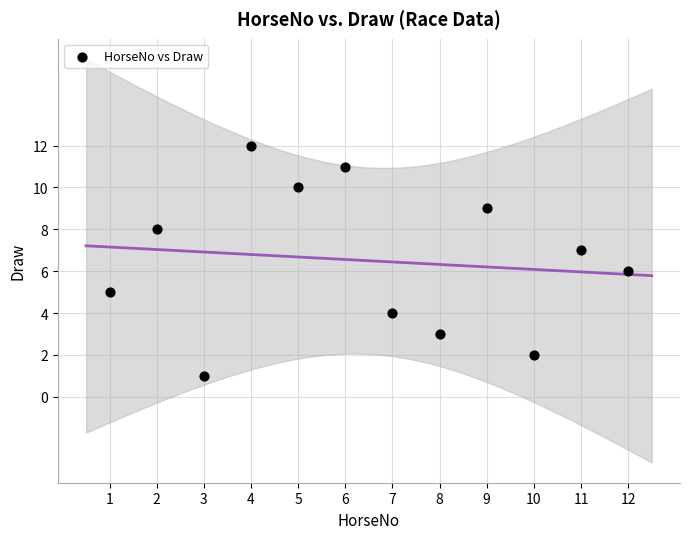

What is the range of Y values (max minus min)?

11